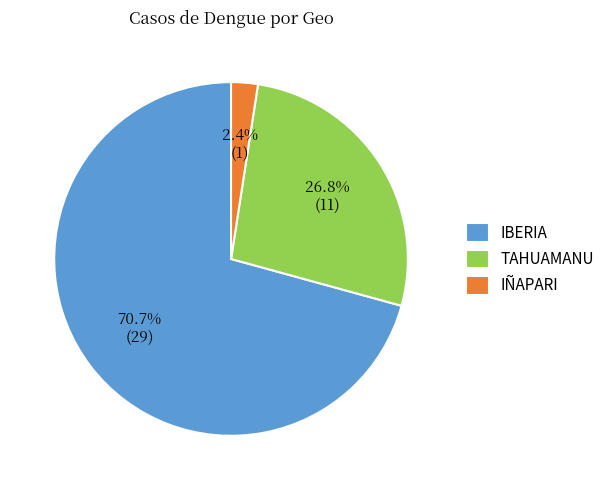

Between IBERIA and TAHUAMANU, which is larger?

IBERIA